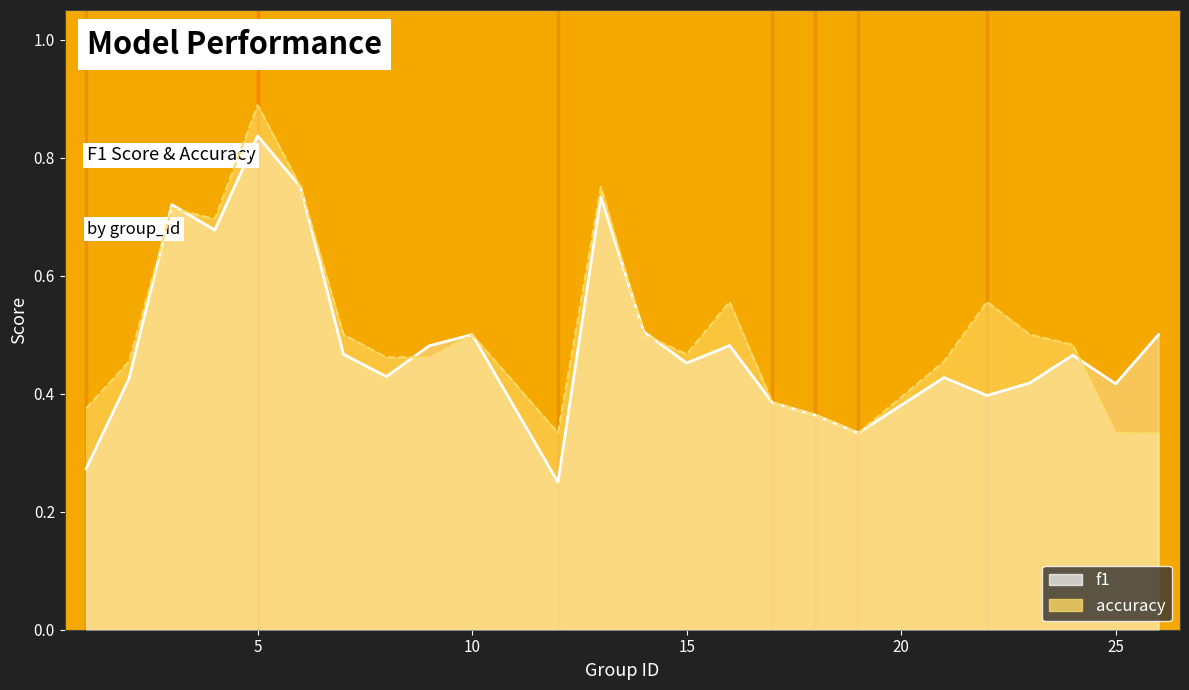

True or false: f1 and accuracy cross at least once.

True